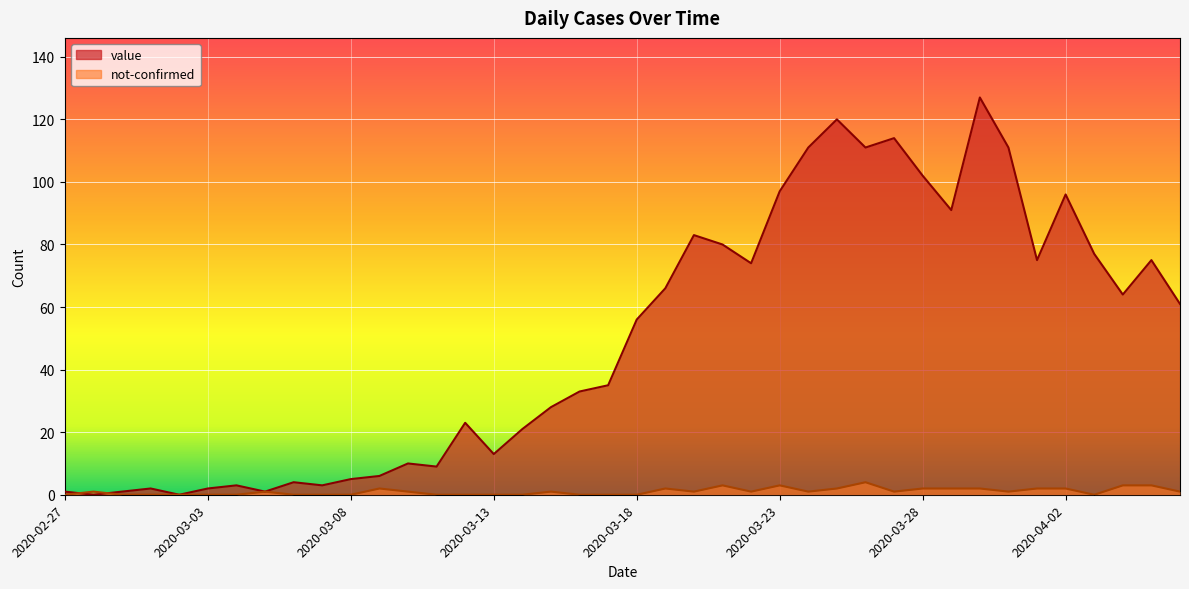

Which series has the largest range (max minus min)?

value